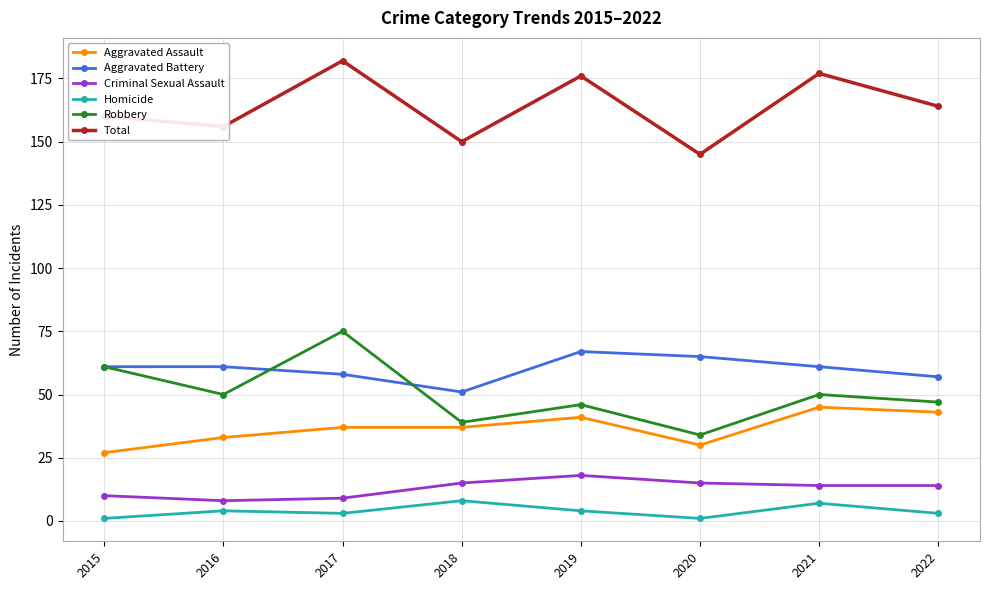

What are all the series names shown in the legend?

Aggravated Assault, Aggravated Battery, Criminal Sexual Assault, Homicide, Robbery, Total